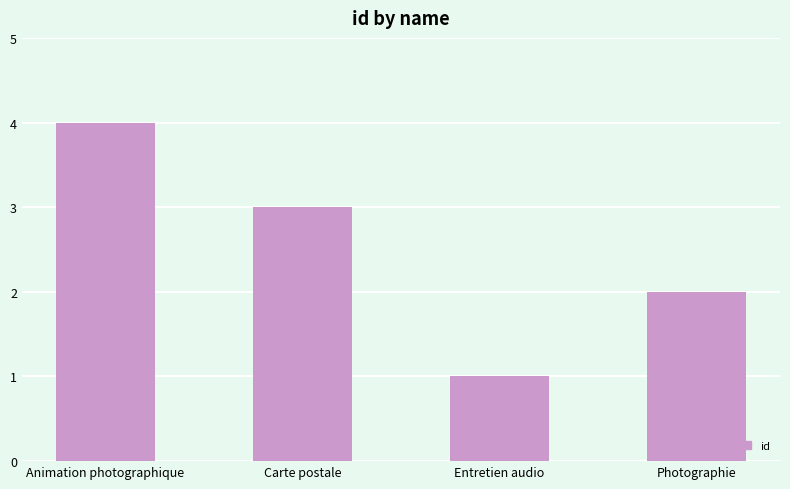

Count the values in the range 2 to 4.

3